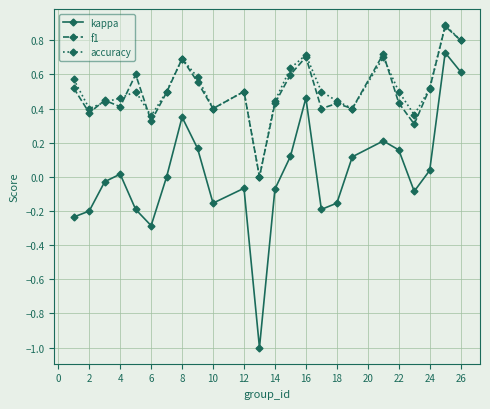

In kappa, how many points are higher than both neighbors (excluding endpoints)?

6